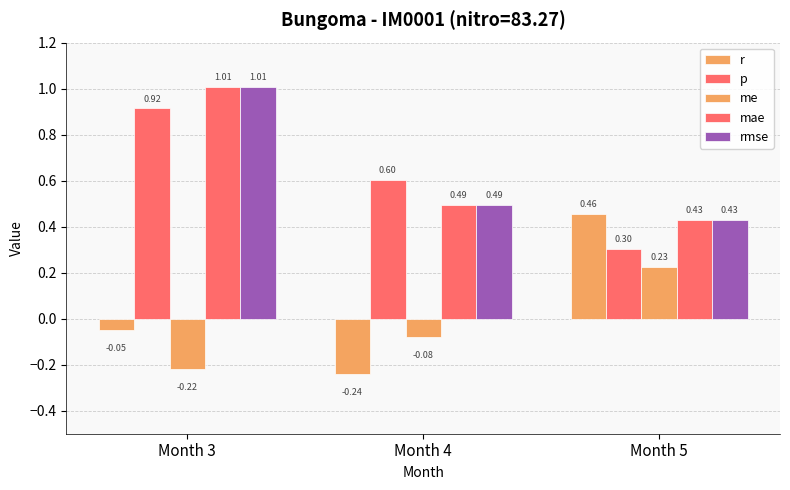

Does the chart contain any negative values?

Yes